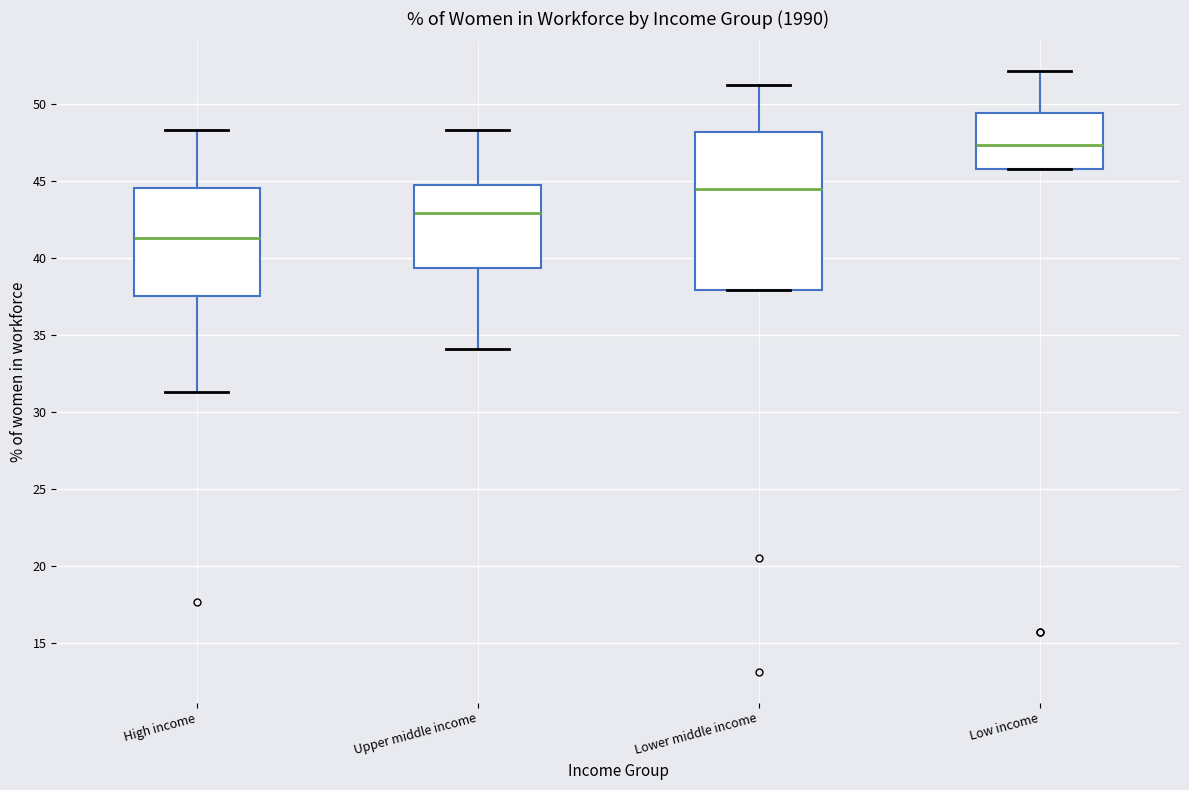

Which box has the lowest median line?

High income